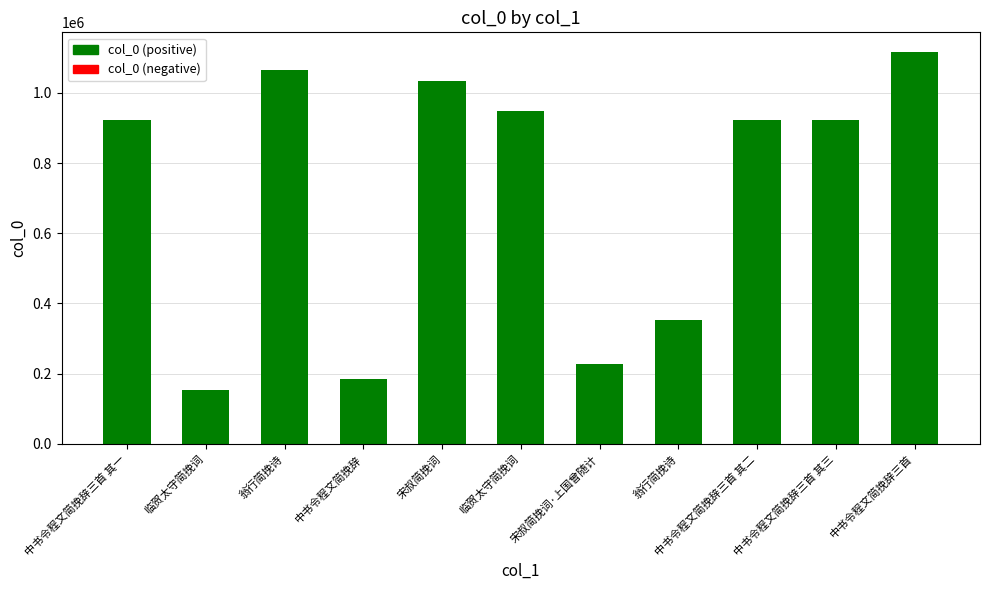

Rank the categories by value from lowest to highest.

临贺太守简挽词, 中书令程文简挽辞, 宋叔简挽词·上国曾随计, 翁行简挽诗, 中书令程文简挽辞三首 其三, 中书令程文简挽辞三首 其二, 中书令程文简挽辞三首 其一, 临贺太守简挽词, 宋叔简挽词, 翁行简挽诗, 中书令程文简挽辞三首